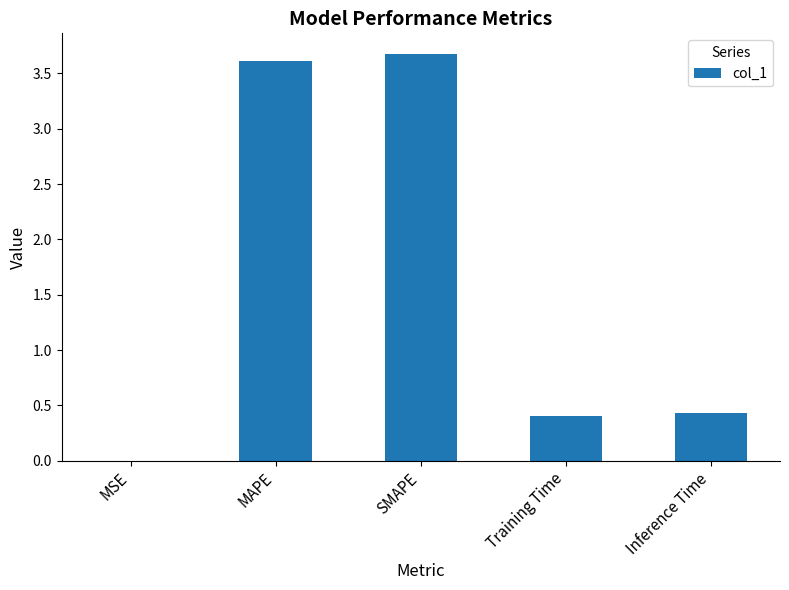

Between SMAPE and MSE, which is larger?

SMAPE